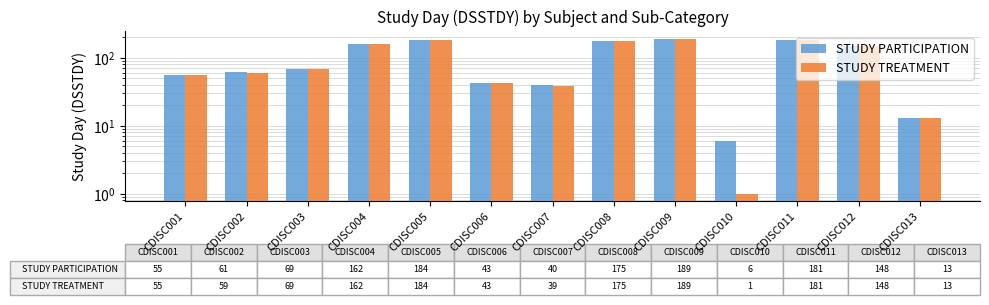

Which series has the largest range (max minus min)?

STUDY TREATMENT